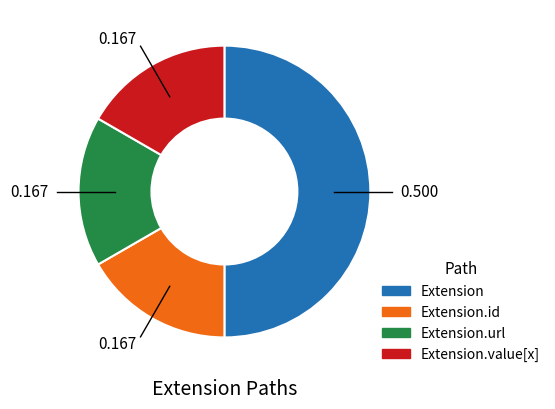

Count the number of slices in the pie.

4